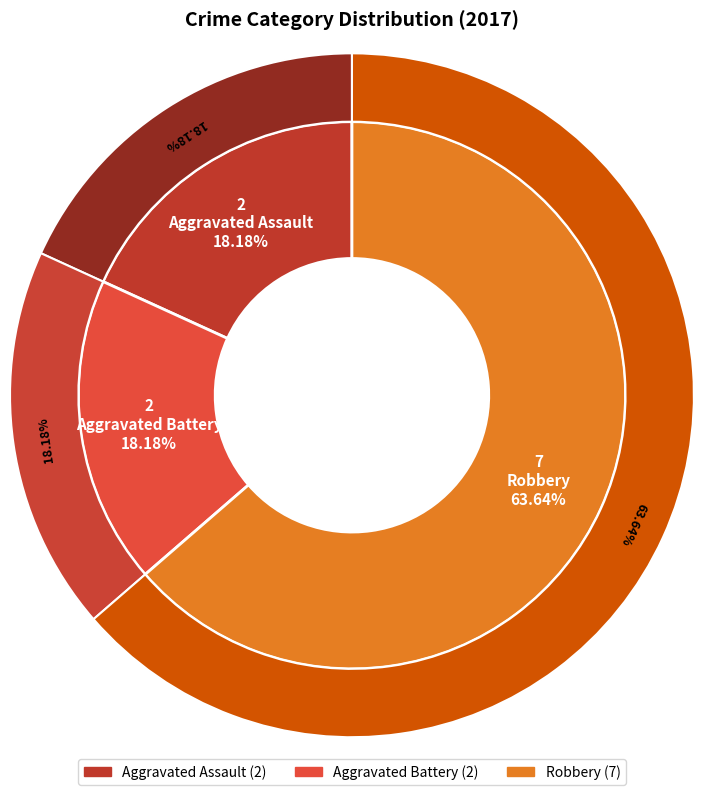

Which category has the biggest portion of the pie?

Robbery